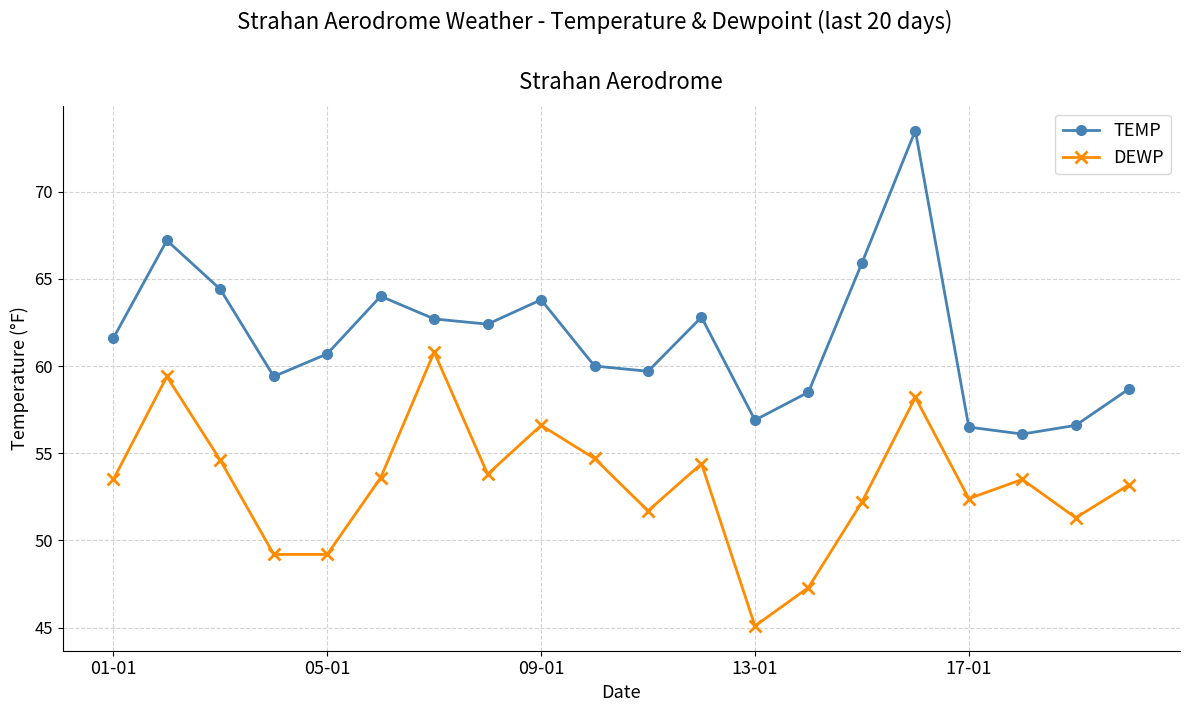

Rank the series by their maximum value, from highest to lowest.

TEMP, DEWP